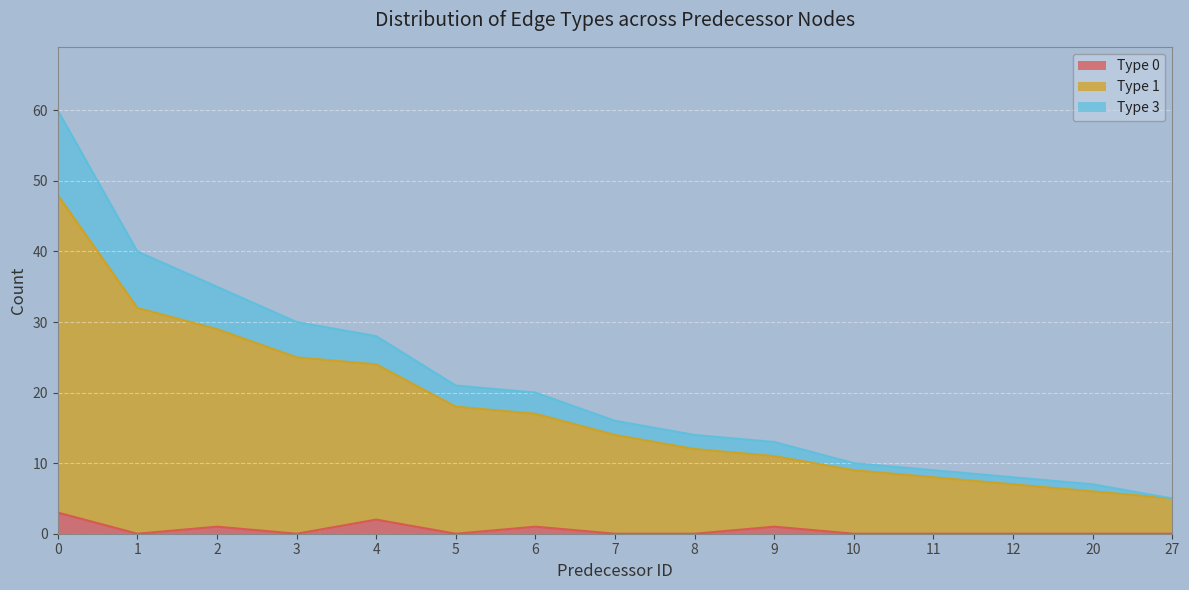

In type_0, how many points are higher than both neighbors (excluding endpoints)?

4